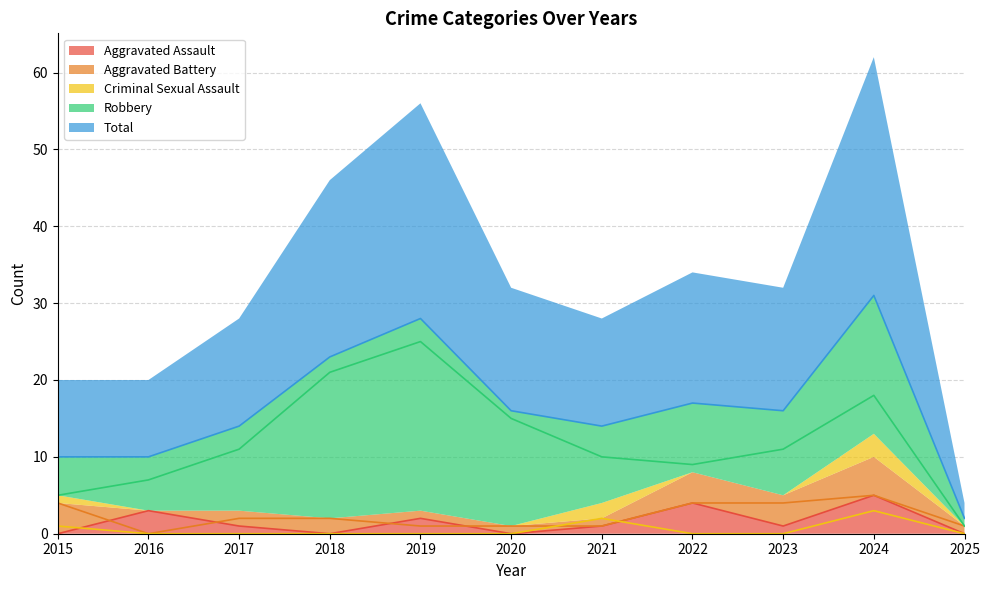

The Aggravated Battery series shows 2 at 2015. True or false?

False